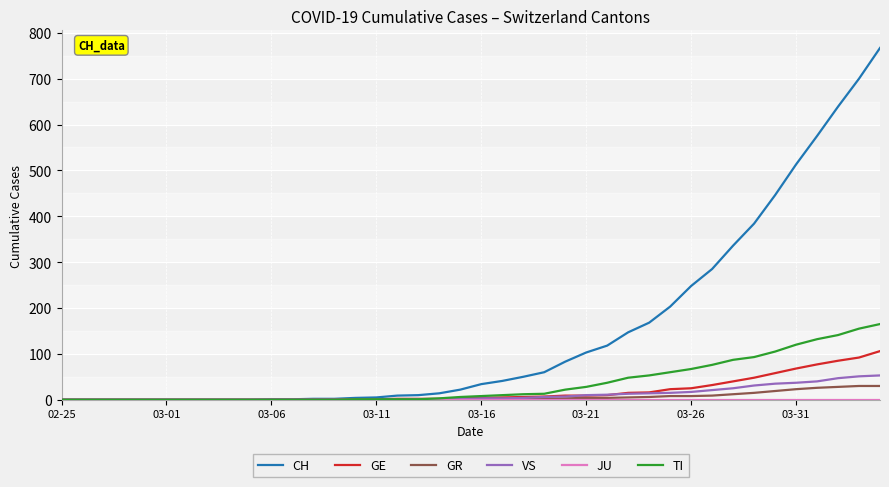

Which series has the largest total across all categories?

CH